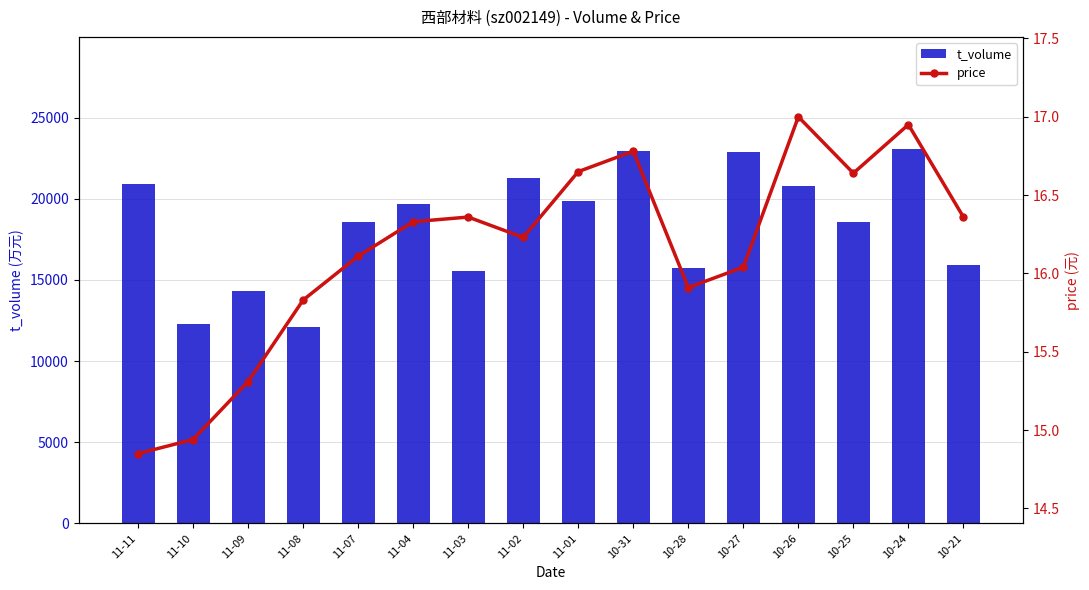

List the series in order of their overall mean, lowest first.

price, t_volume